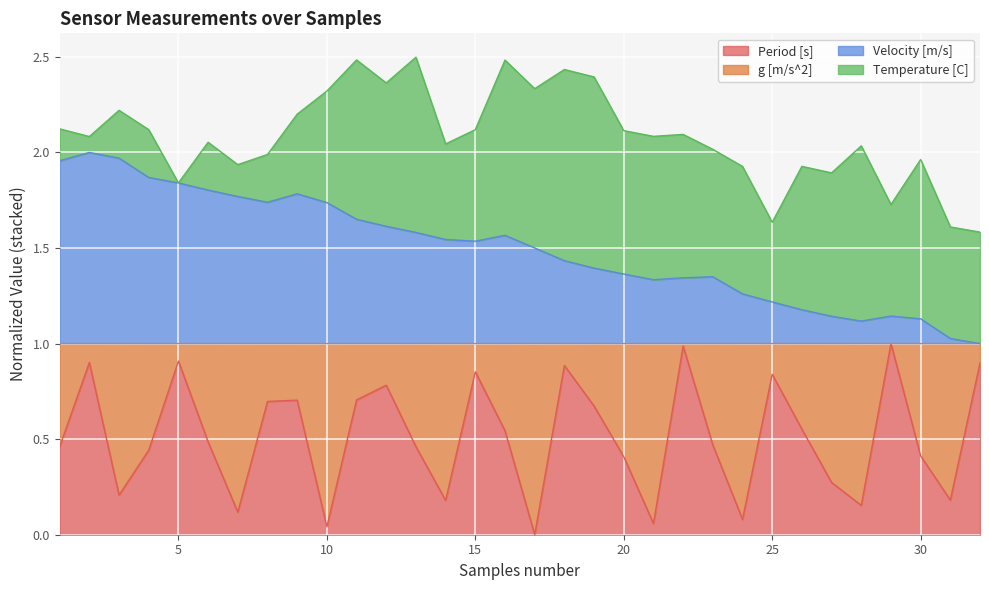

True or false: Velocity [m/s] and Period [s] intersect in this chart.

False